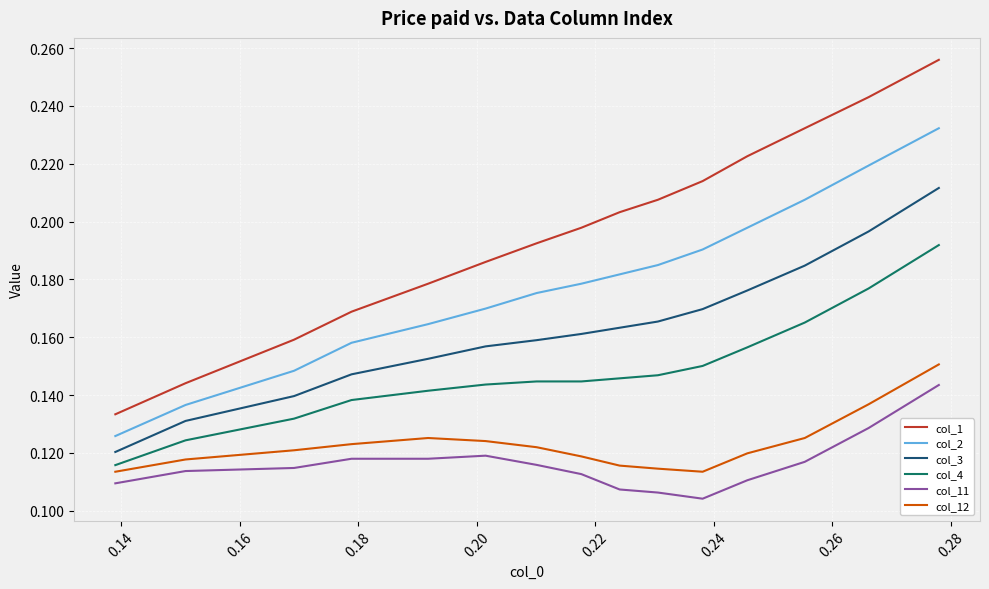

True or false: col_2 and col_4 cross at least once.

False